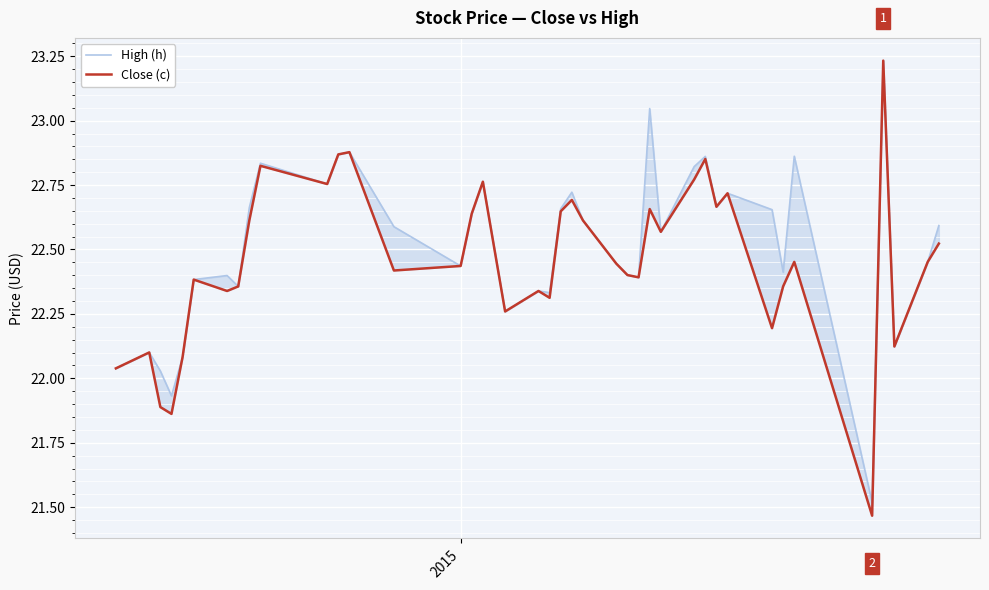

True or false: Close (c) has more than 1 interior local peaks.

True